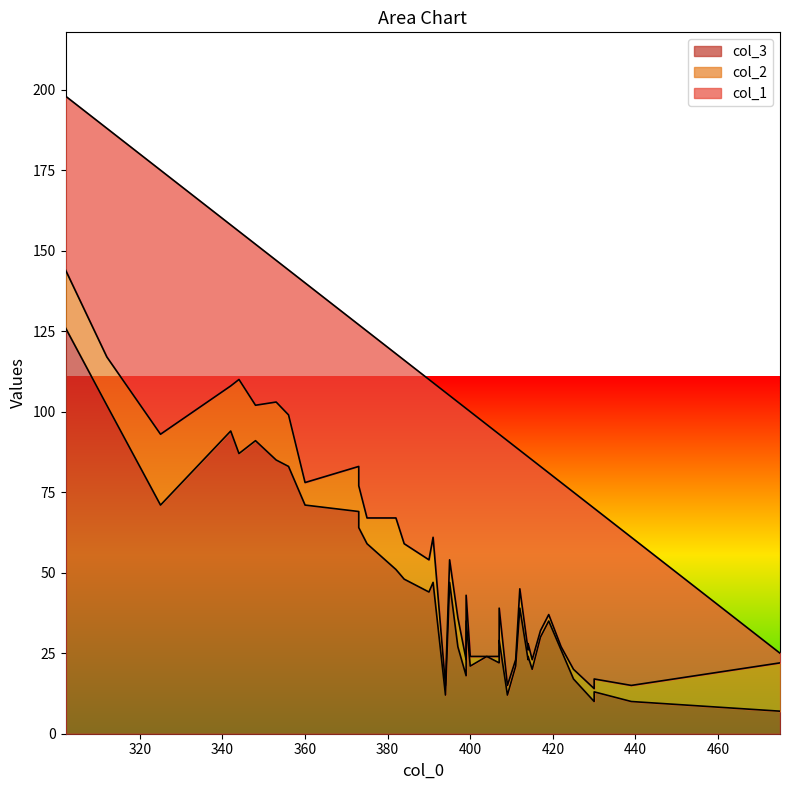

Count the number of data series in this chart.

3